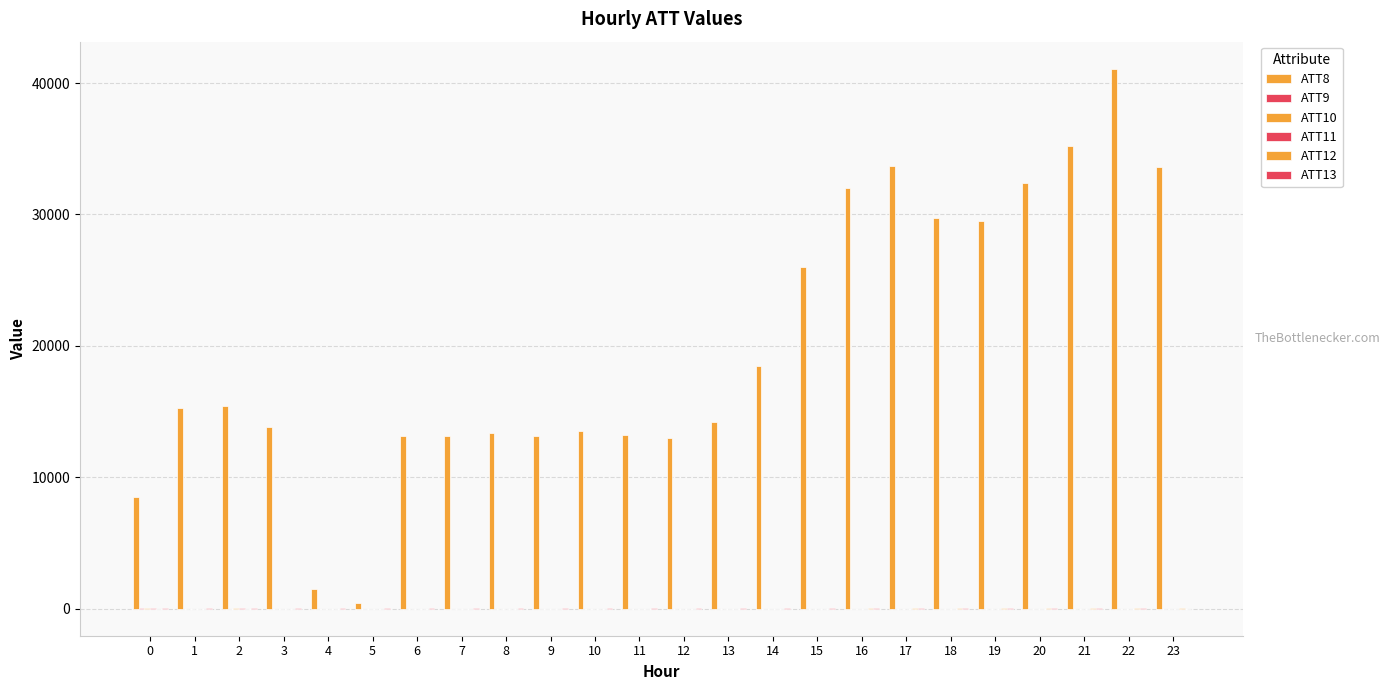

What is the smallest value displayed?

-10.0